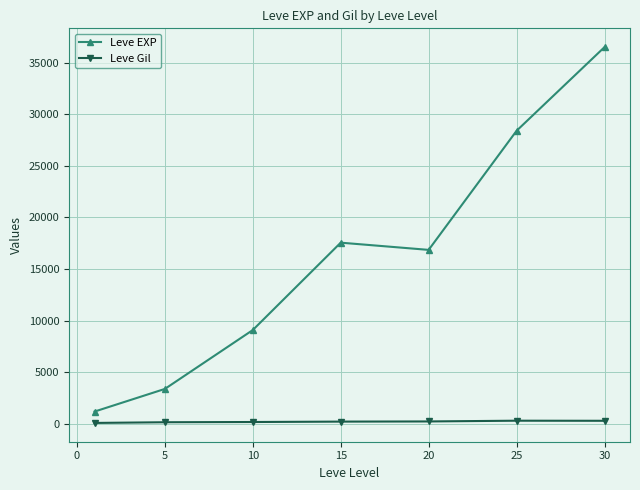

What is the maximum value shown in the chart?

36492.5